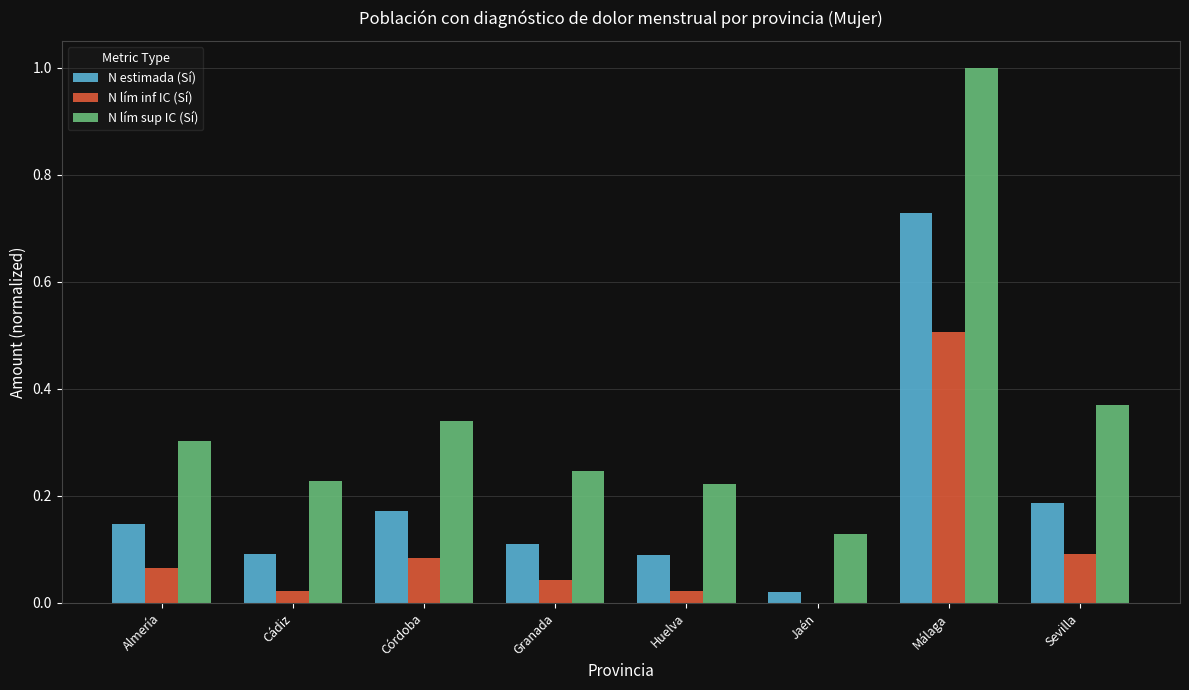

The value of N lím inf IC (Sí) at Sevilla is 0.0. True or false?

False